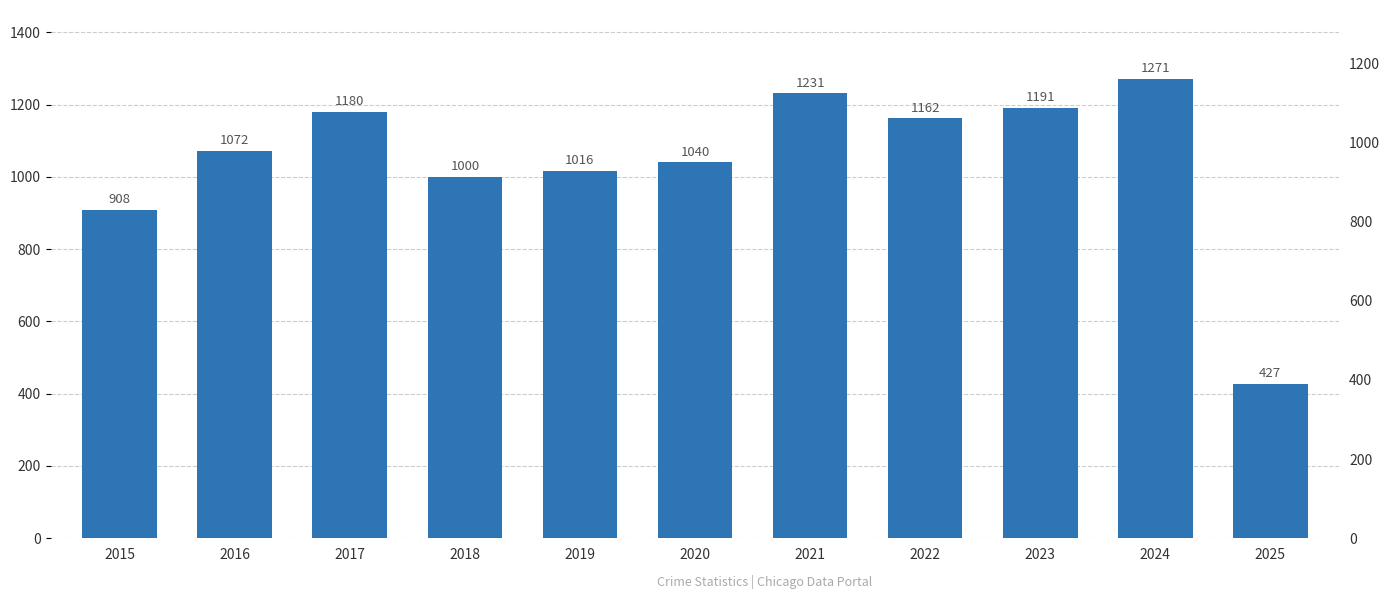

At which label does the data first exceed 1072?

2017